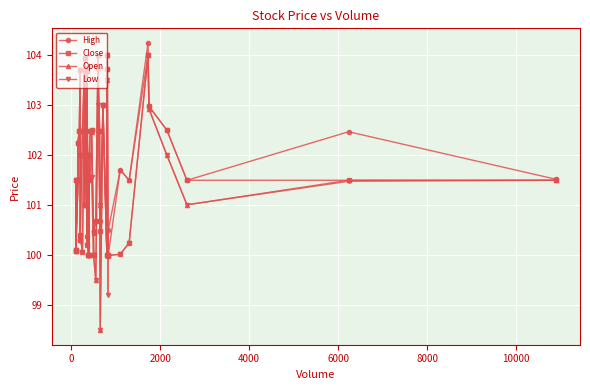

At which category does Open reach its first local valley?

2000